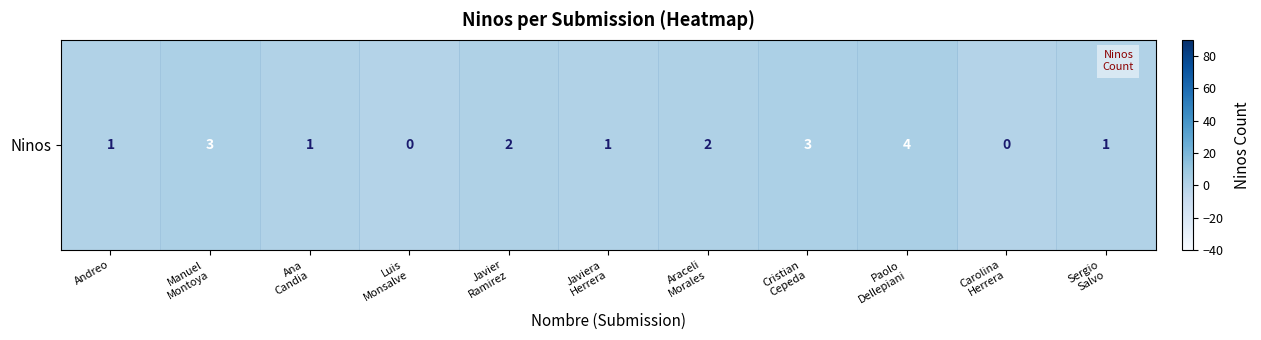

Rank the categories by value from highest to lowest.

Paolo
Dellepiani, Manuel
Montoya, Cristian
Cepeda, Javier
Ramirez, Araceli
Morales, Andreo, Ana
Candia, Javiera
Herrera, Sergio
Salvo, Luis
Monsalve, Carolina
Herrera